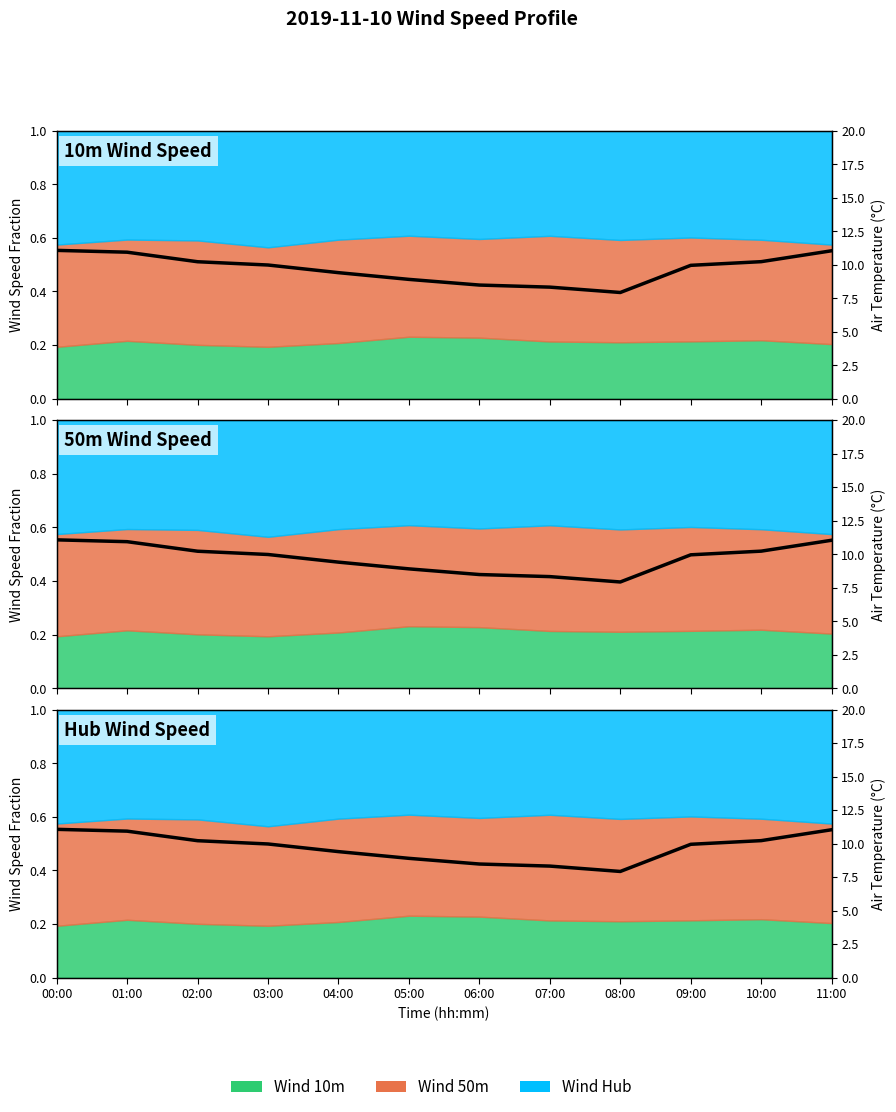

List the labels in order of value, largest first.

00:00, 11:00, 01:00, 10:00, 02:00, 03:00, 09:00, 04:00, 05:00, 06:00, 07:00, 08:00